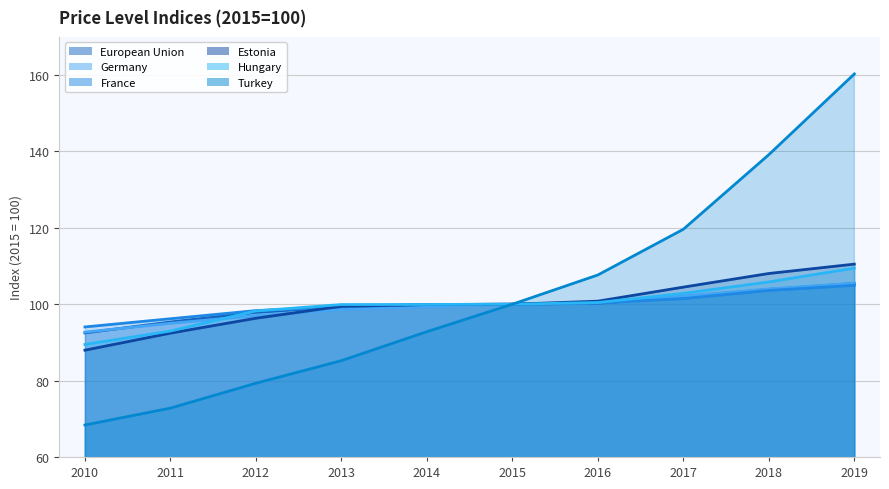

How many categories are shown in the chart?

10